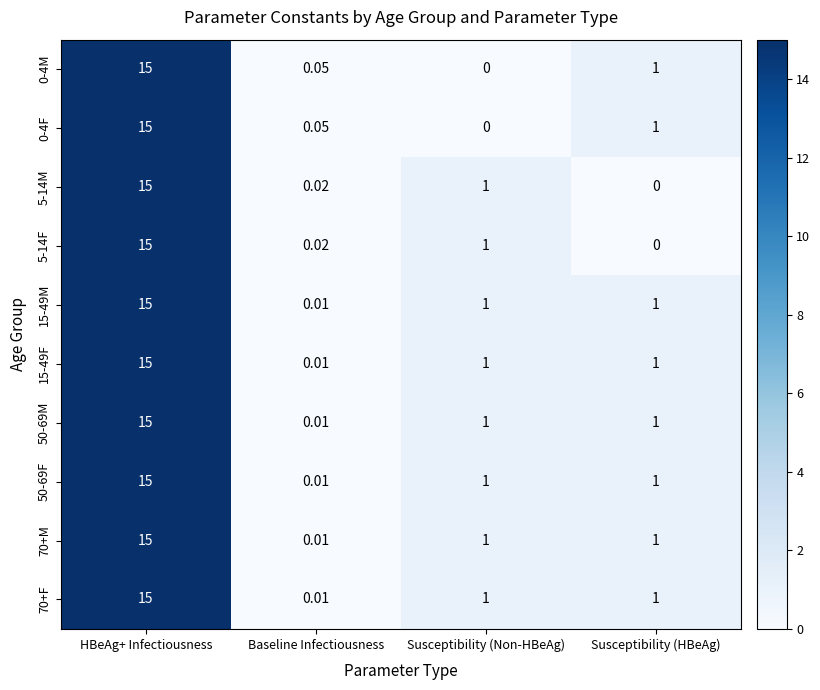

Which category has the highest value in the 15-49F series?

HBeAg+ Infectiousness